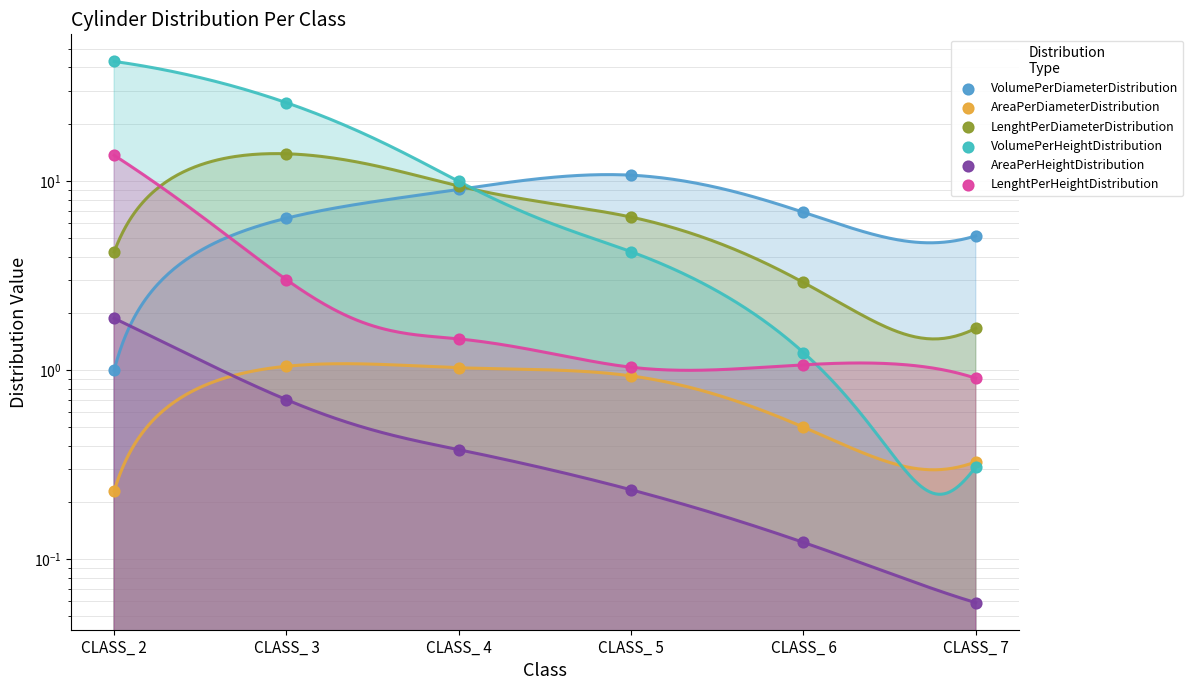

What are all the series names shown in the legend?

VolumePerDiameterDistribution, AreaPerDiameterDistribution, LenghtPerDiameterDistribution, VolumePerHeightDistribution, AreaPerHeightDistribution, LenghtPerHeightDistribution